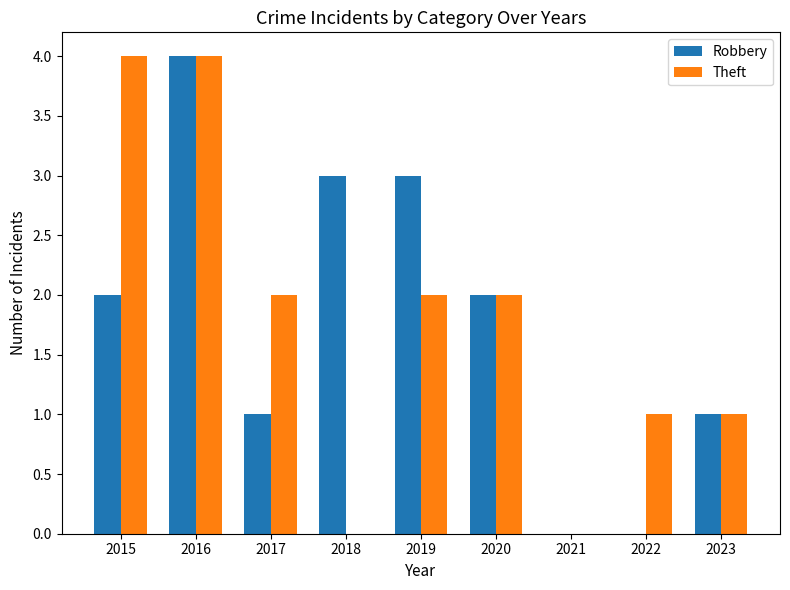

What is the total value across all series at 2016?

8